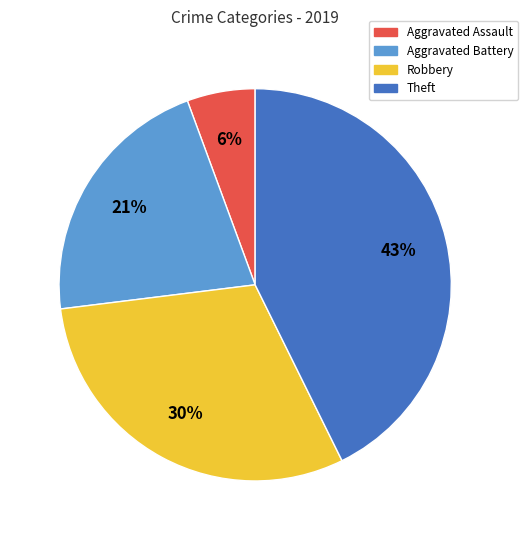

What is the smallest slice in the pie chart?

Aggravated Assault